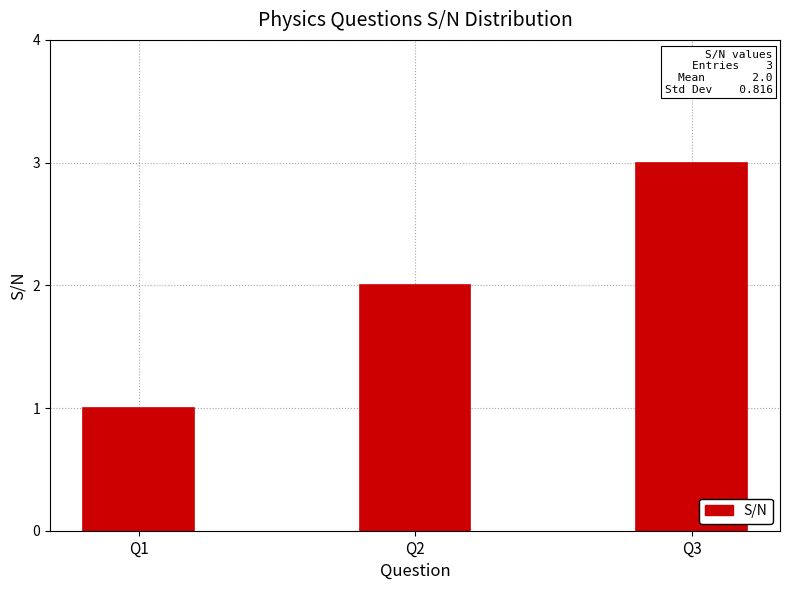

At which category does the chart reach its minimum across all series?

Q1